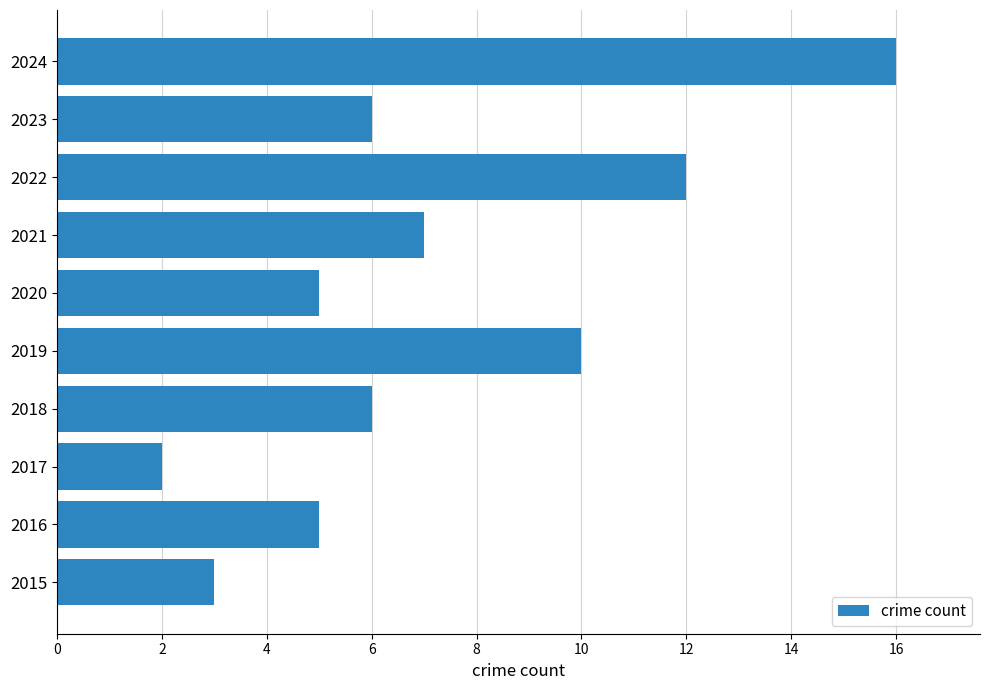

Where is the data nearest to the value 9?

2019